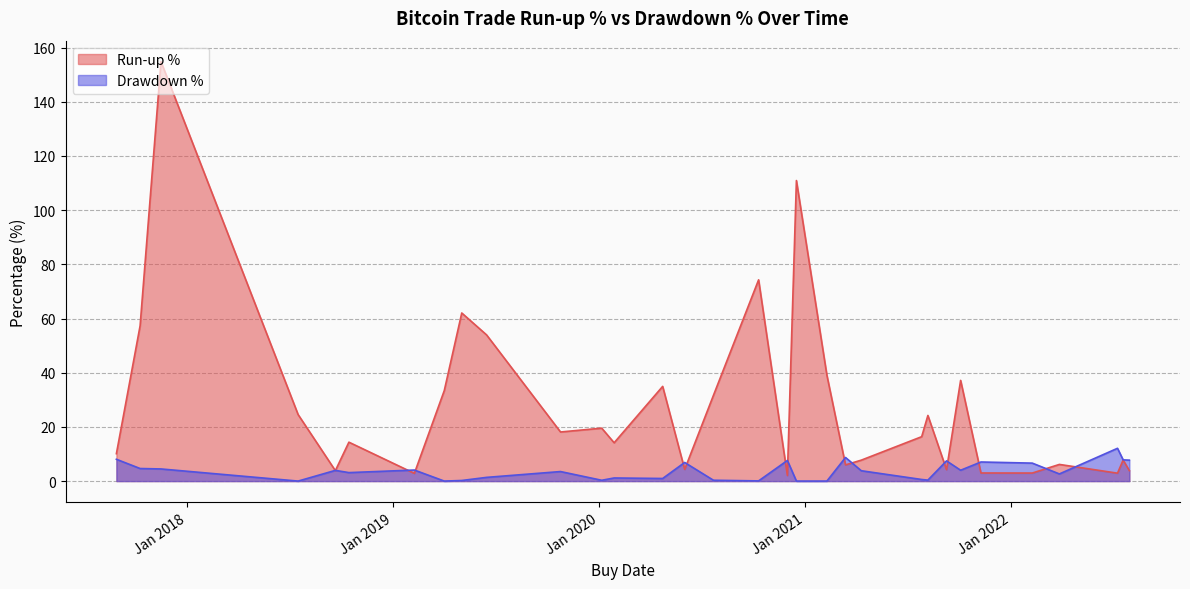

What is the label of the 11th point from the left?

2019-10-25